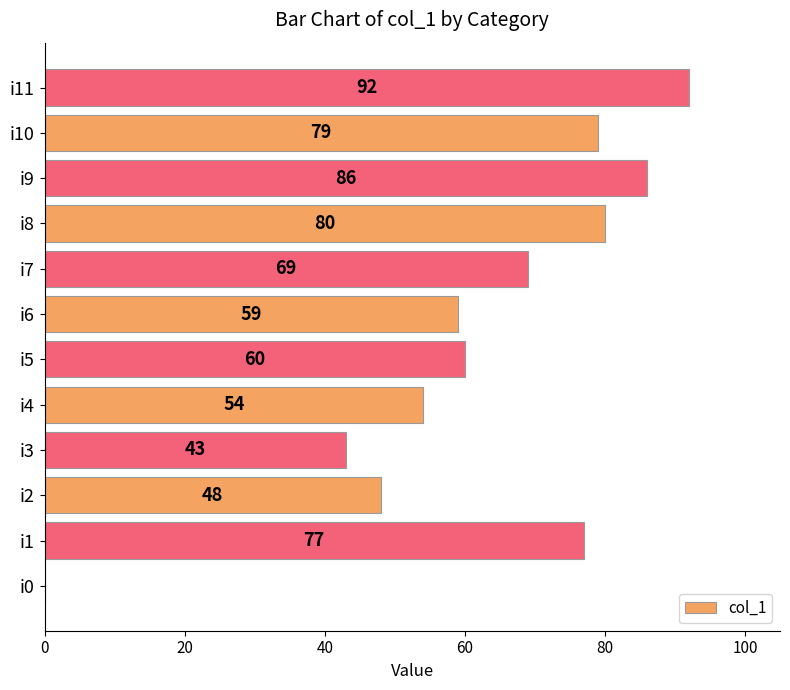

Which category has the highest value across all series?

i11